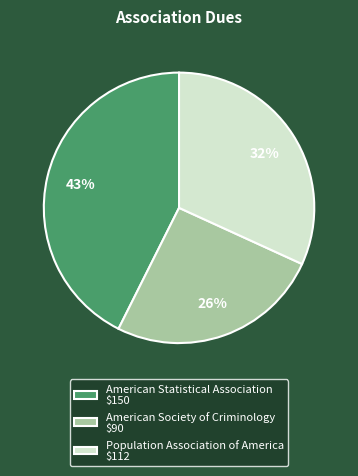

To the nearest percent, what is the difference between the largest and smallest slice percentages?

17%